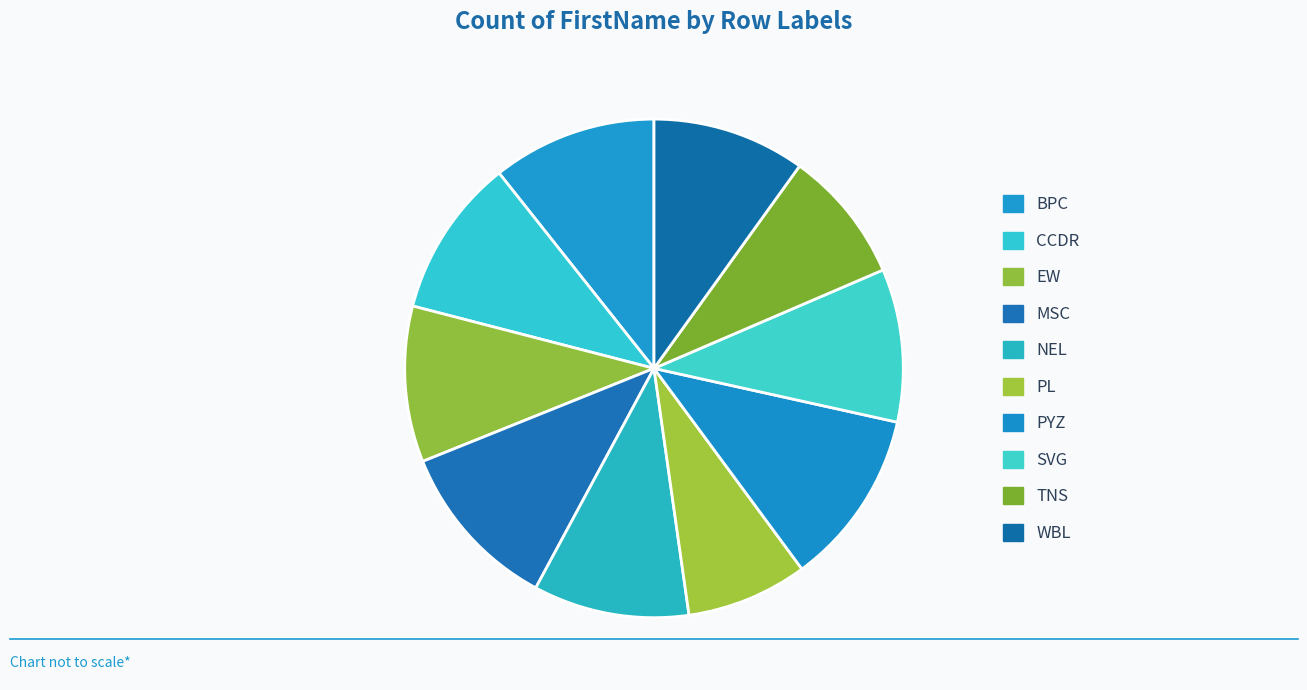

What percentage is the SVG slice, to the nearest percent?

10%